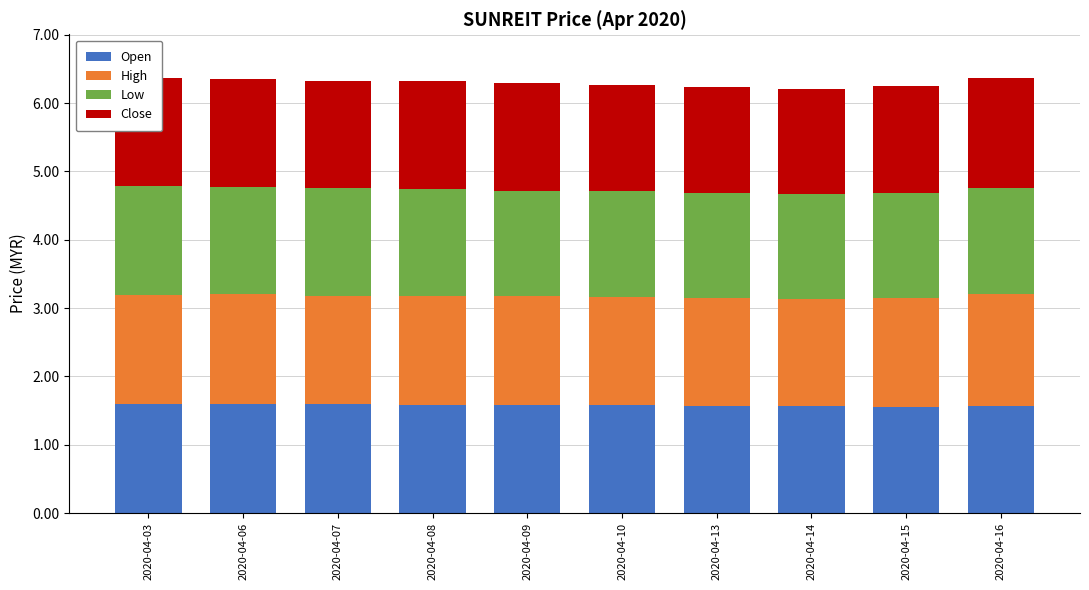

Are the bars grouped side by side (vs. stacked)?

No